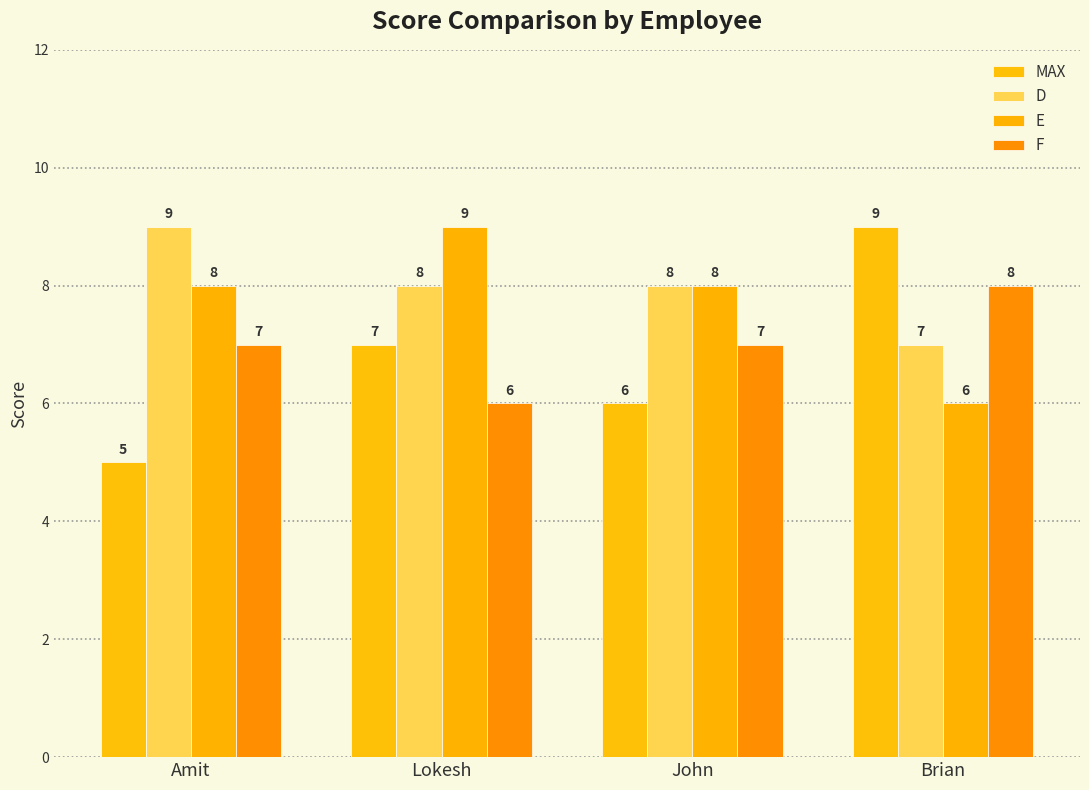

Which category has the highest value in the E series?

Lokesh